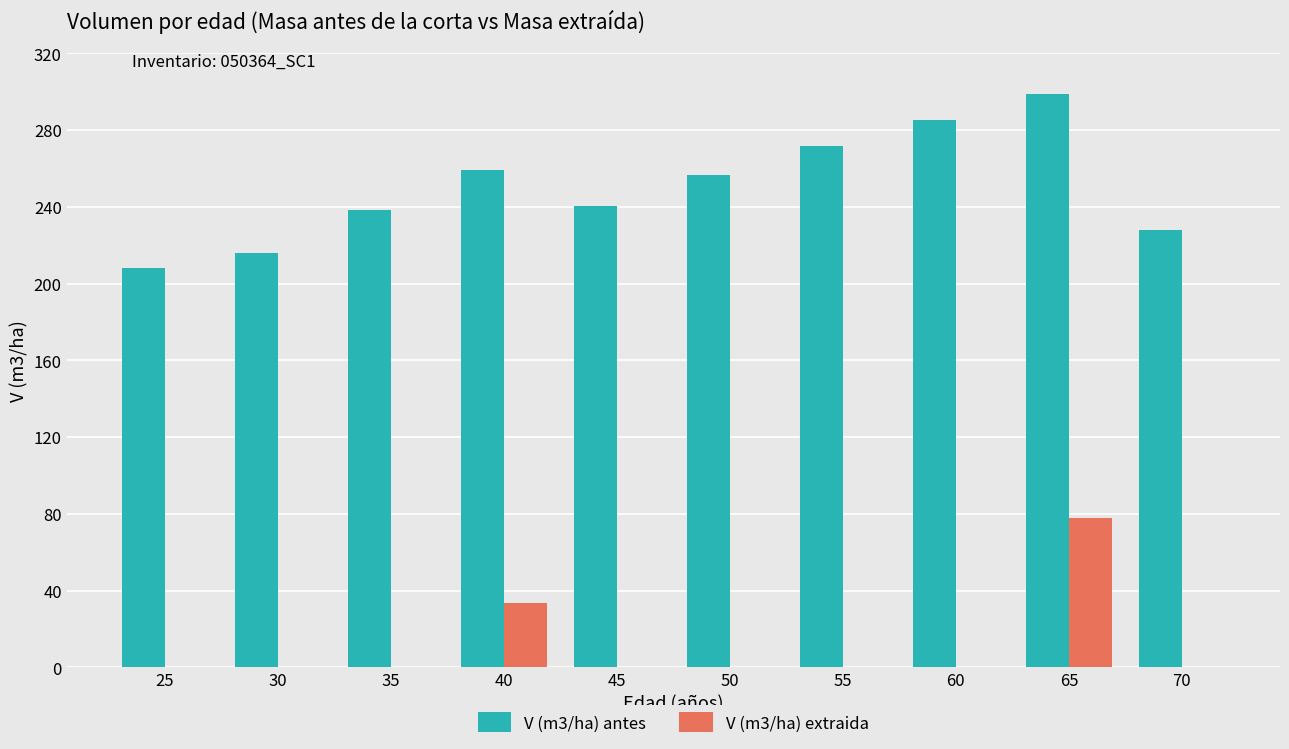

What is the sum of the V (m3/ha) extraida values at 65 and 60?

77.8